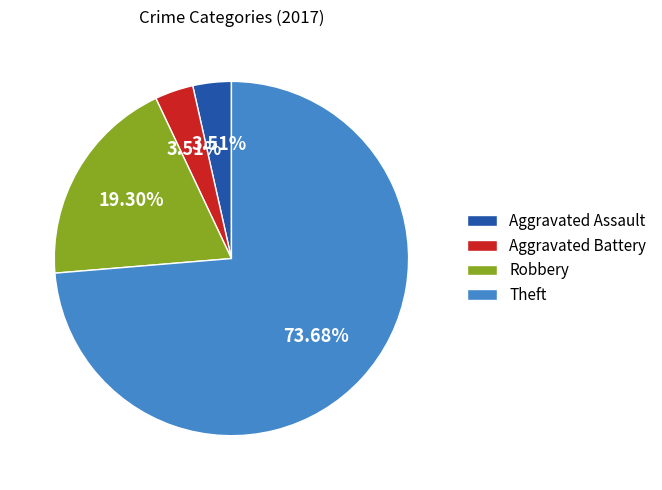

To the nearest percent, what is the combined percentage of Aggravated Battery and Aggravated Assault?

7%